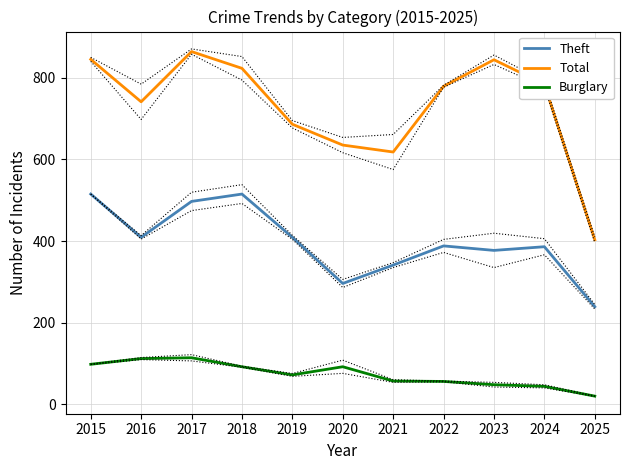

Where does the Total series first go above 779?

2015